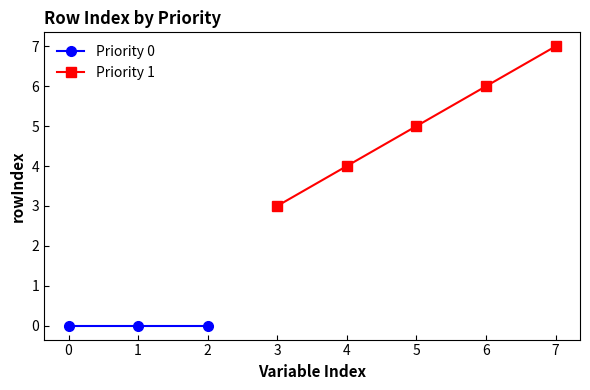

What is the value of the Priority 1 point at the 2nd from the left?

4